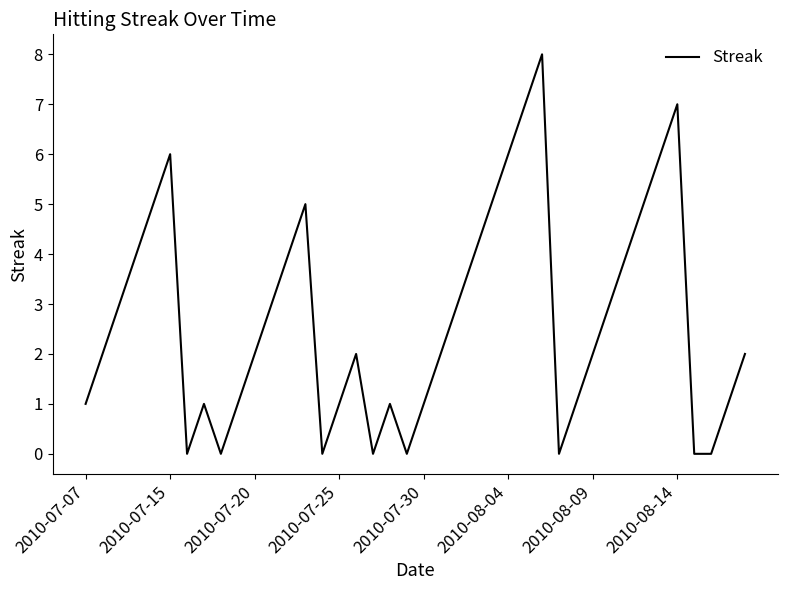

What is the difference between the maximum and minimum values?

8